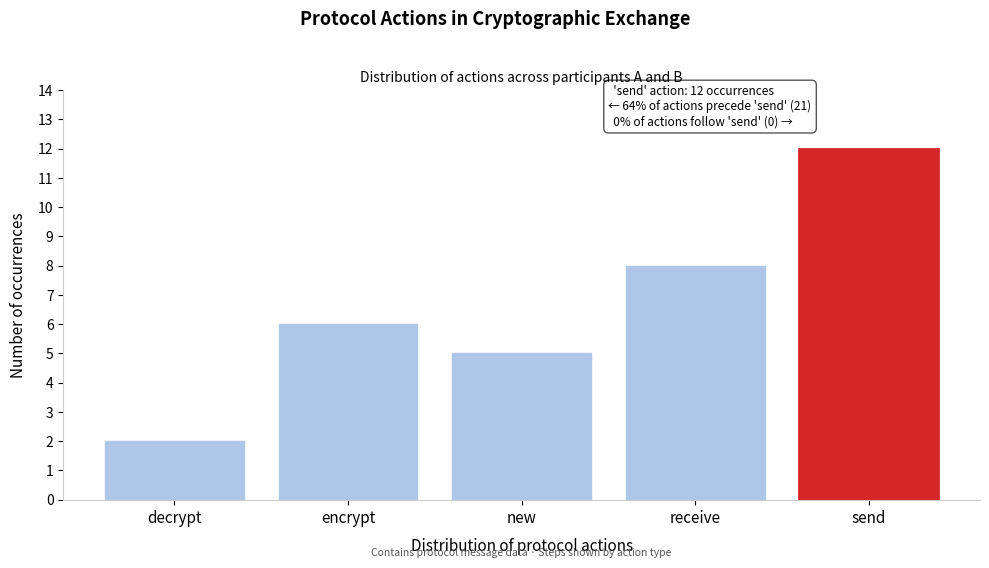

Reading left to right, extract all data points from this chart.

decrypt=2	encrypt=6	new=5	receive=8	send=12